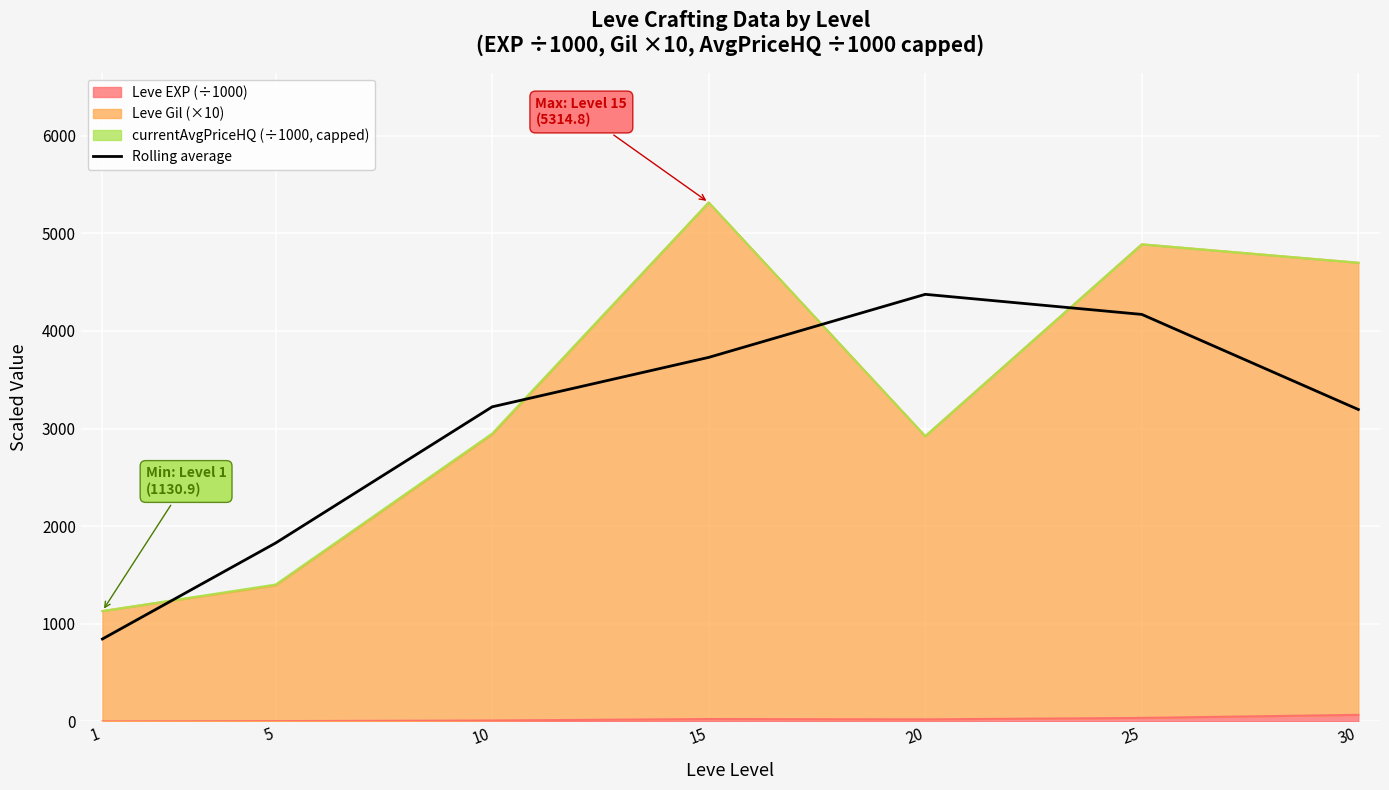

Between 1 and 15, which is larger?

15